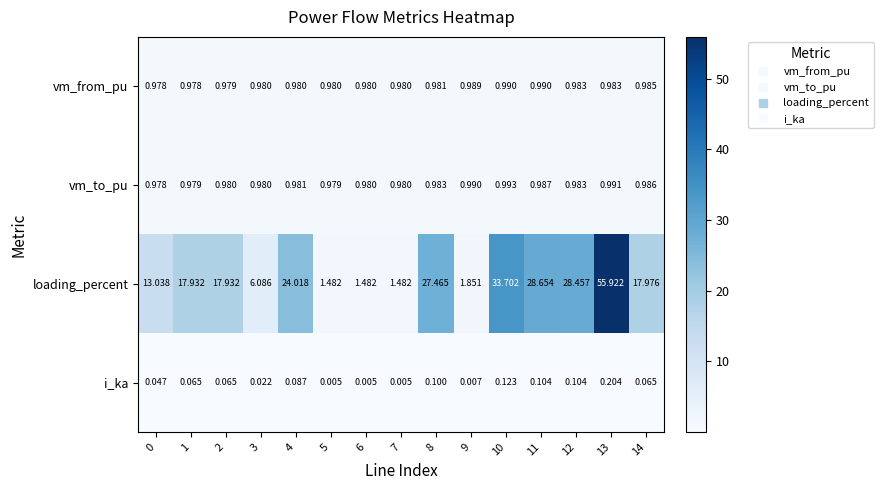

Count the number of categories in the chart.

15